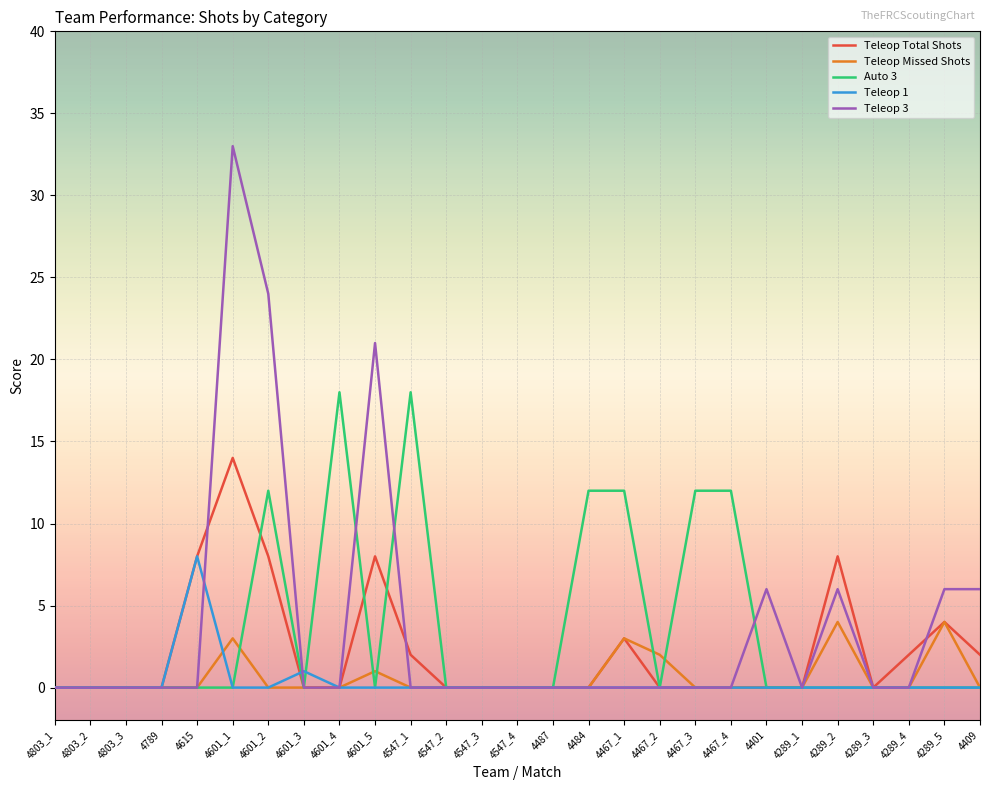

What is the difference between the second highest and second lowest values in the Auto 3 series?

18